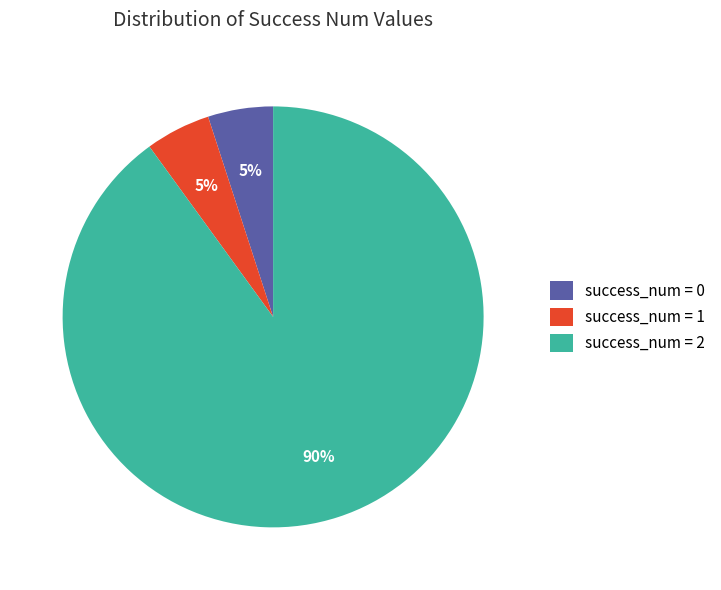

Is the sum of success_num = 0 and success_num = 1 greater than half?

No